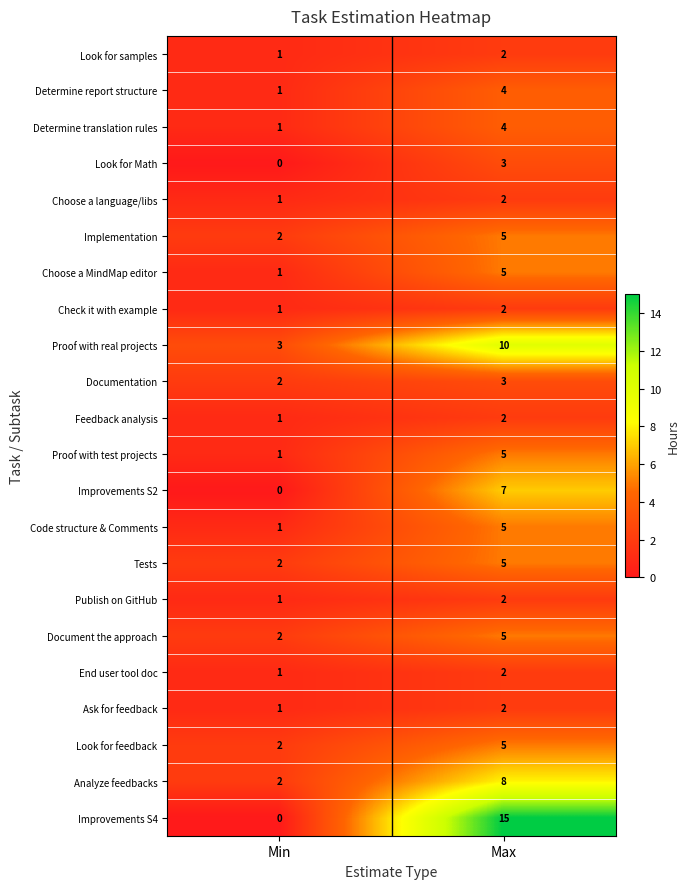

At which label is Look for Math closest to 1?

Min